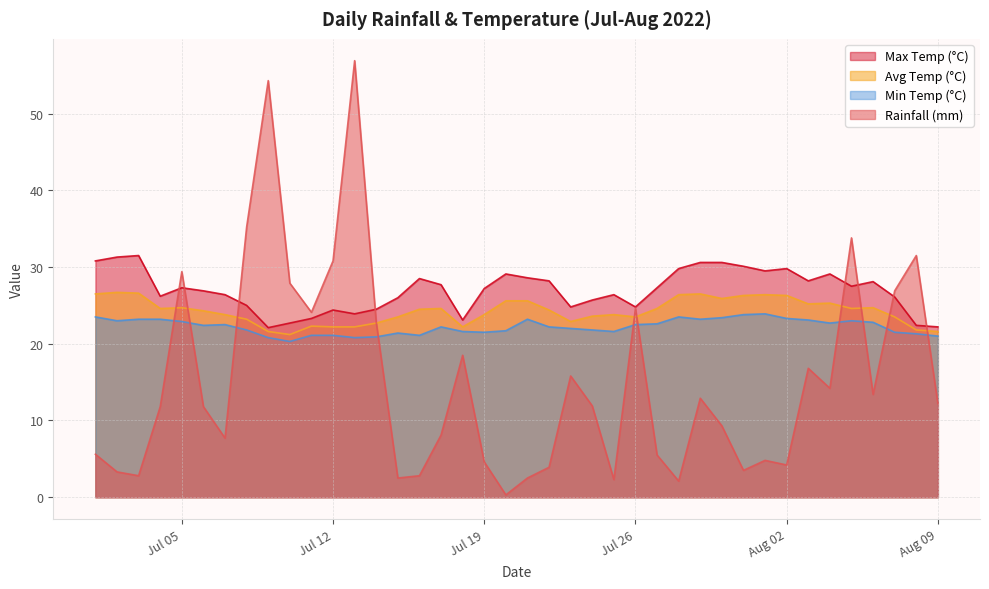

How many interior local peaks does the min_temp_c series have?

7